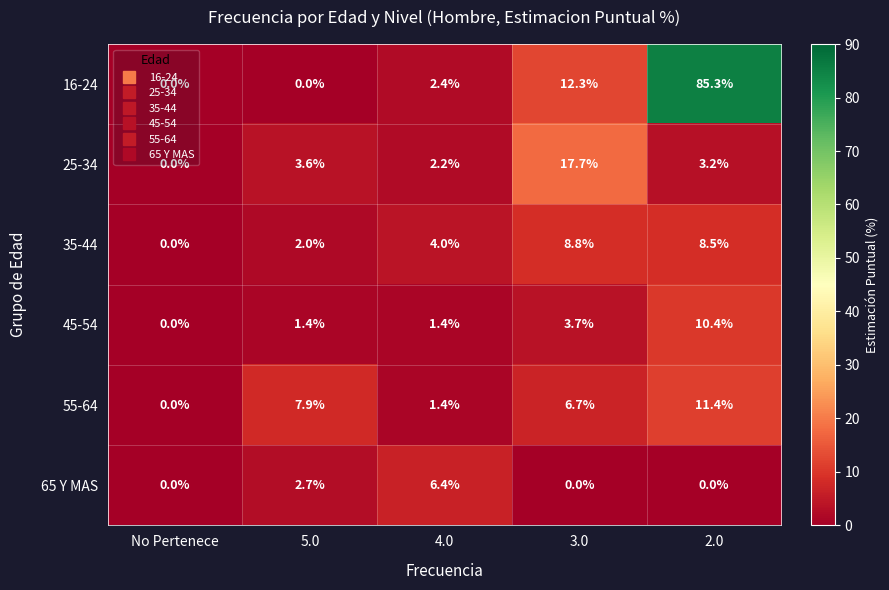

Read the 65 Y MAS value at 5.0.

2.7